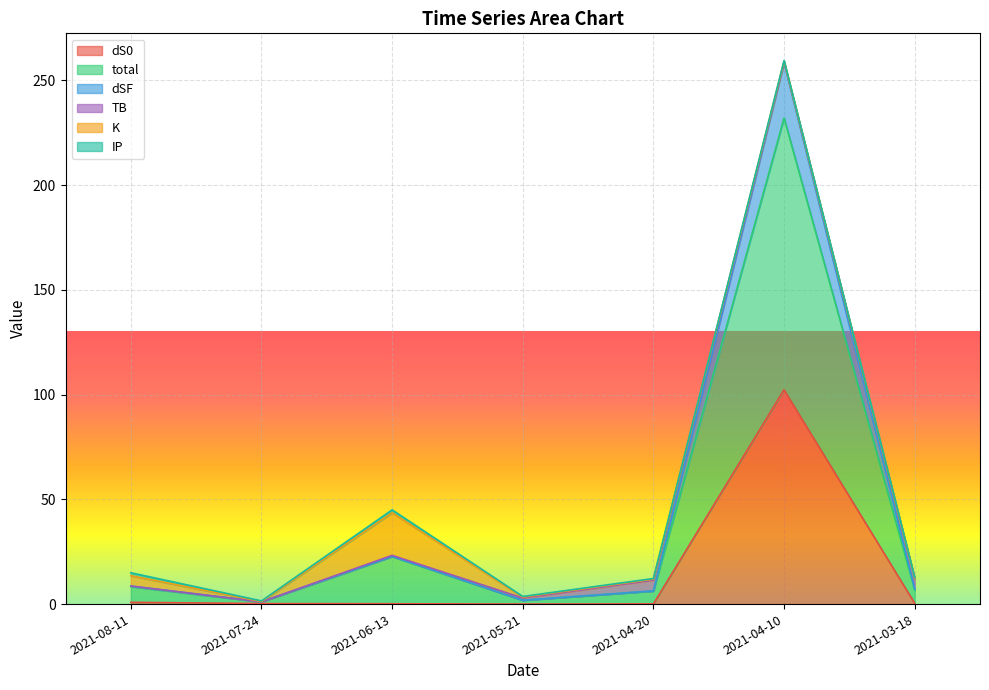

Is it true that dS0 equals 0.2 at 2021-06-13?

True